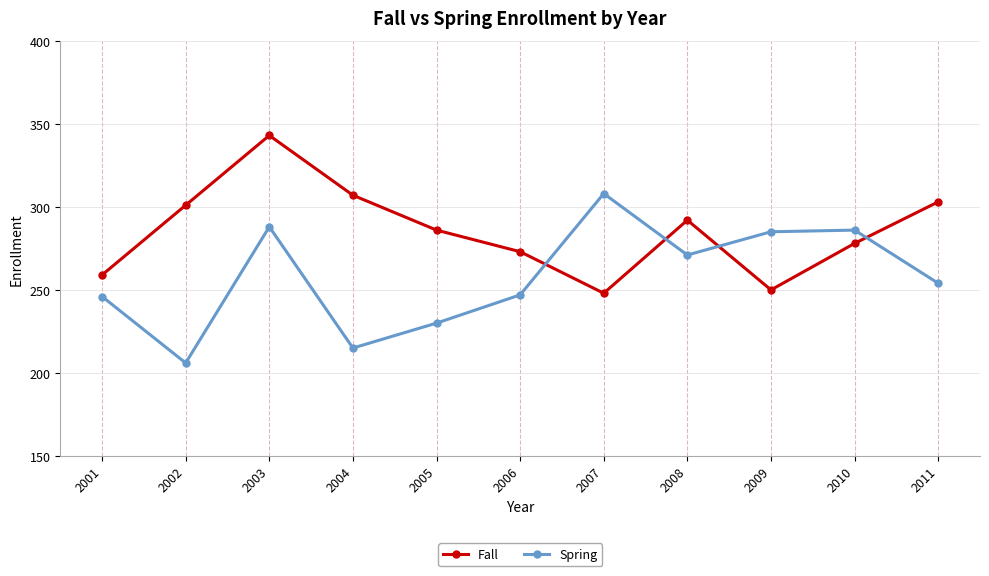

Which label corresponds to the smallest value in the chart?

2002